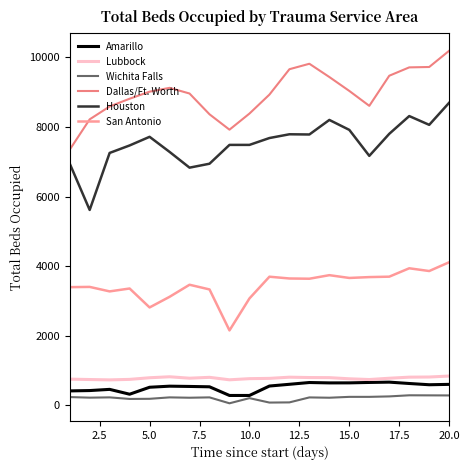

True or false: Lubbock and Dallas/Ft. Worth intersect in this chart.

False